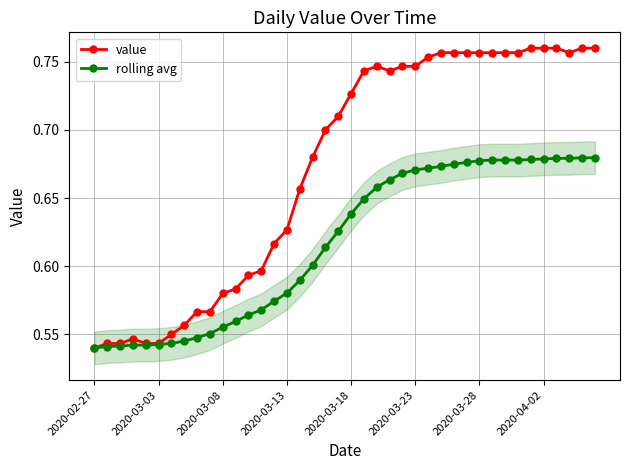

Count the value values in the range 0 to 1.

40